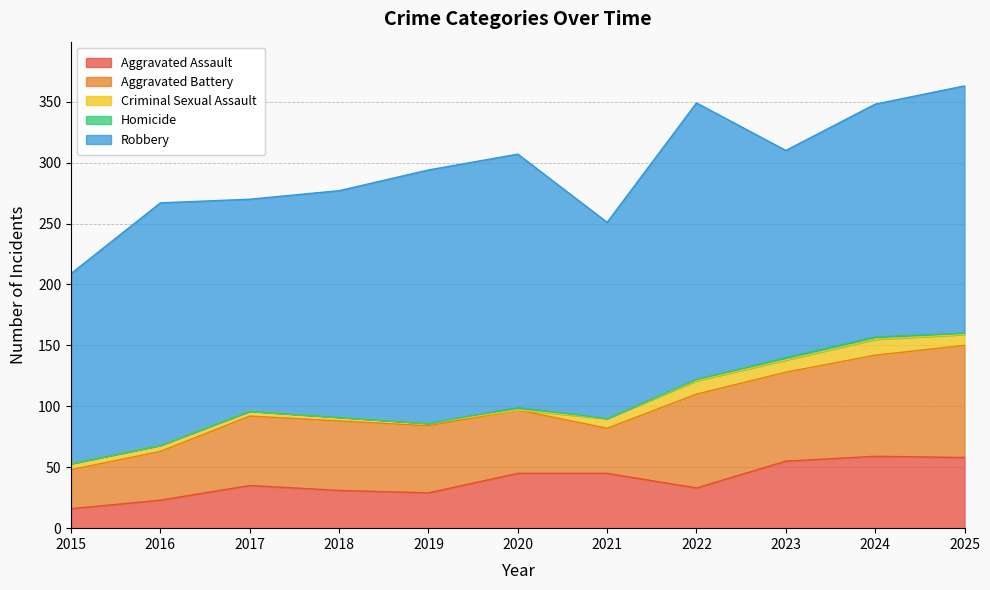

Rank the series at 2021 from lowest to highest value.

Homicide, Criminal Sexual Assault, Aggravated Battery, Aggravated Assault, Robbery